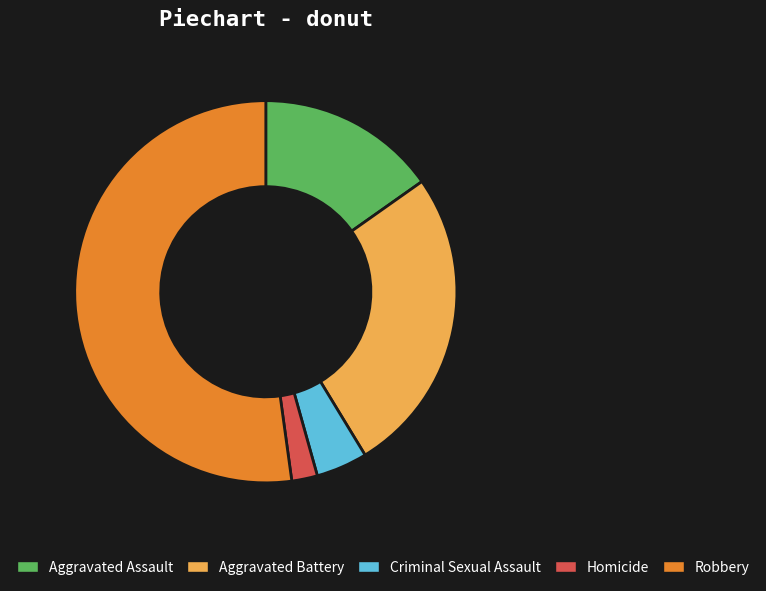

Which category has the biggest portion of the pie?

Robbery